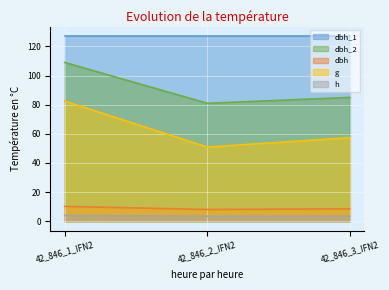

Which series has the largest range (max minus min)?

g